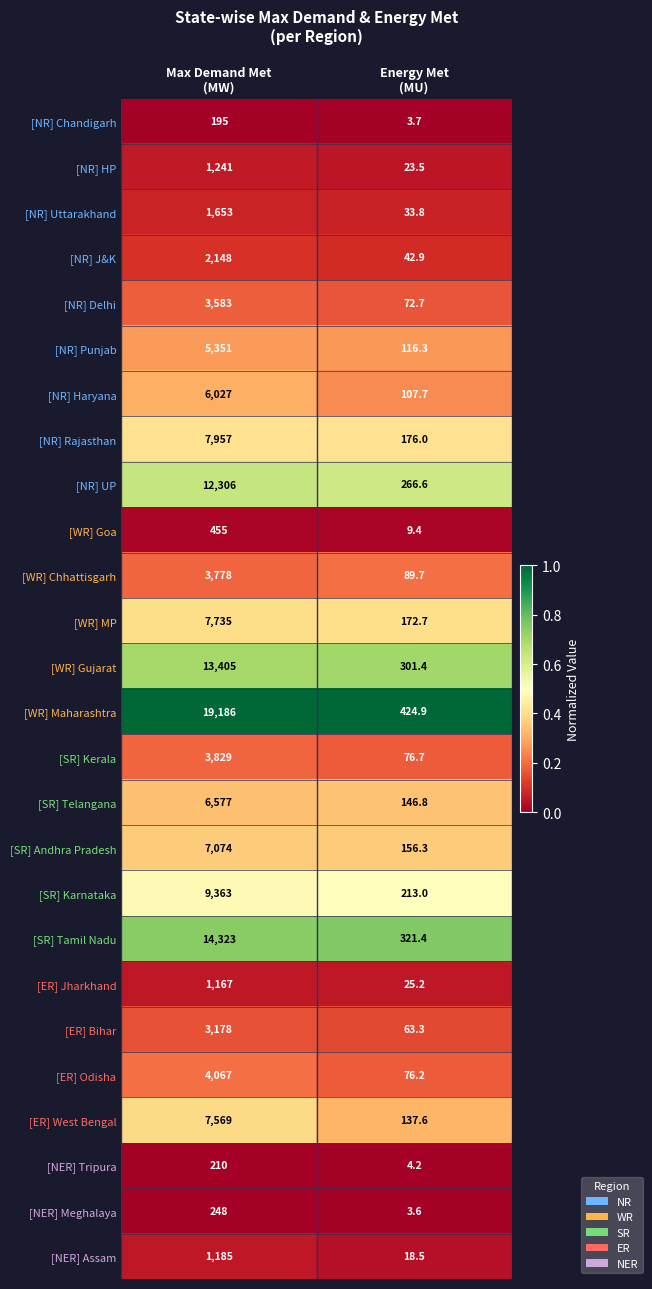

At Energy Met
(MU), list the series in order from smallest to largest.

[NER] Meghalaya, [NR] Chandigarh, [NER] Tripura, [WR] Goa, [NER] Assam, [NR] HP, [ER] Jharkhand, [NR] Uttarakhand, [NR] J&K, [ER] Bihar, [NR] Delhi, [ER] Odisha, [SR] Kerala, [WR] Chhattisgarh, [NR] Haryana, [NR] Punjab, [ER] West Bengal, [SR] Telangana, [SR] Andhra Pradesh, [WR] MP, [NR] Rajasthan, [SR] Karnataka, [NR] UP, [WR] Gujarat, [SR] Tamil Nadu, [WR] Maharashtra